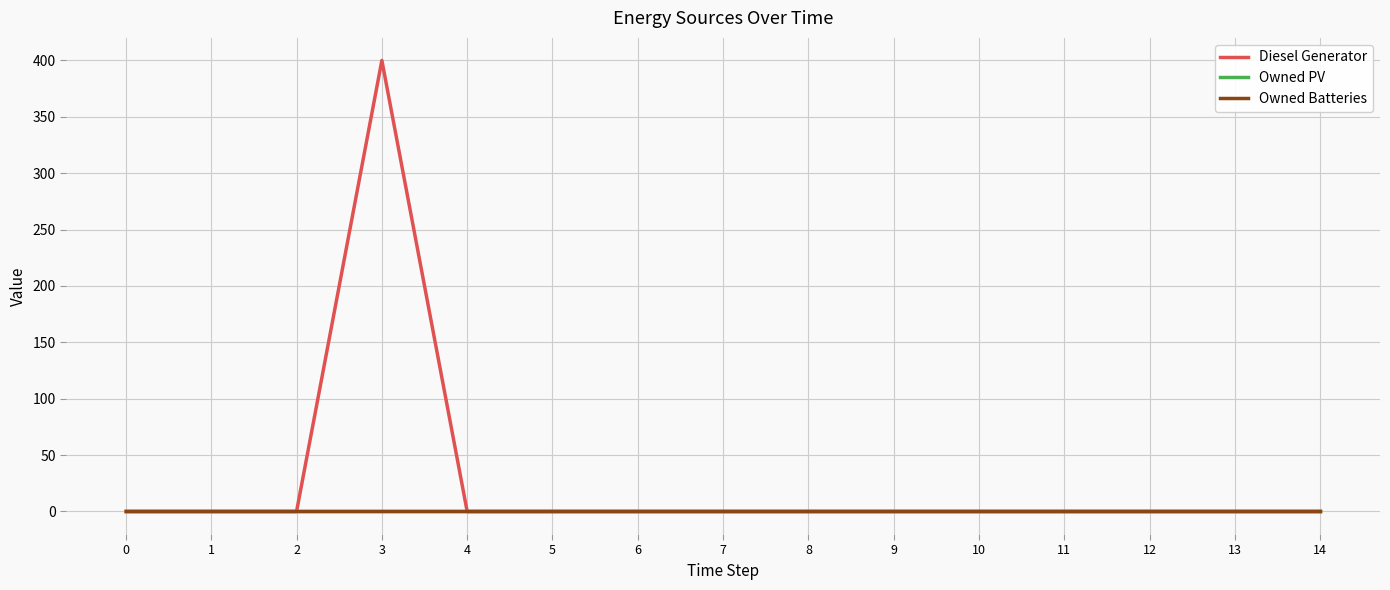

List the labels in order of Owned PV value, smallest first.

0, 1, 2, 3, 4, 5, 6, 7, 8, 9, 10, 11, 12, 13, 14